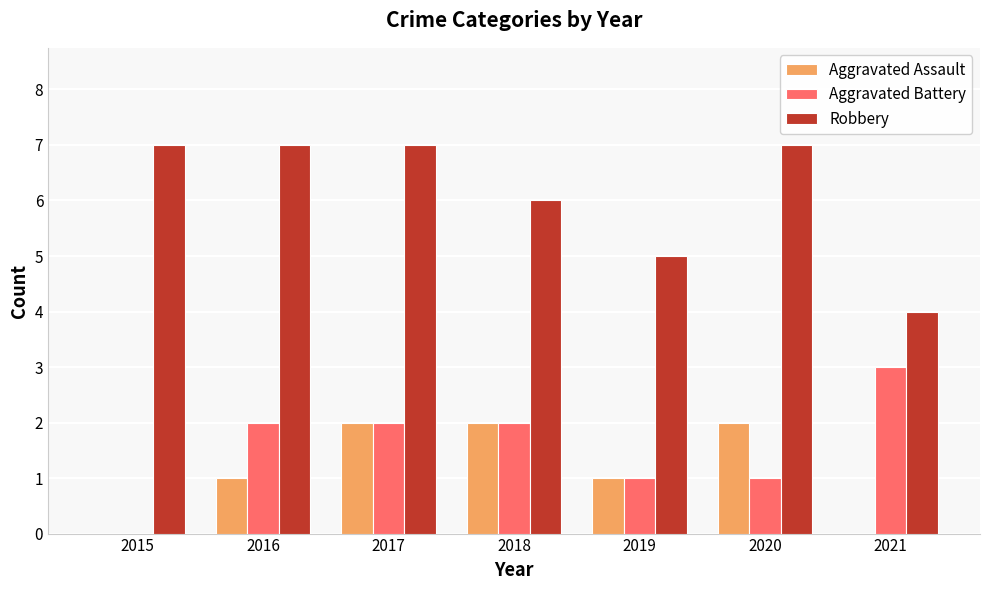

What is the highest value of the Aggravated Battery series?

3